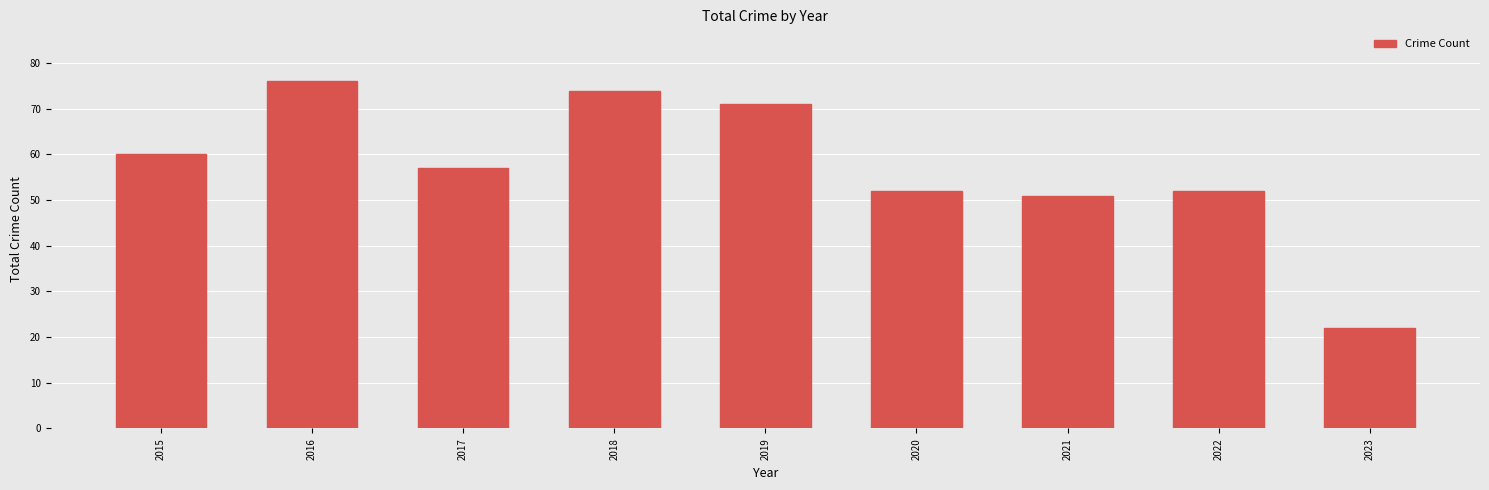

What is the change in value from 2018 to 2022?

-22